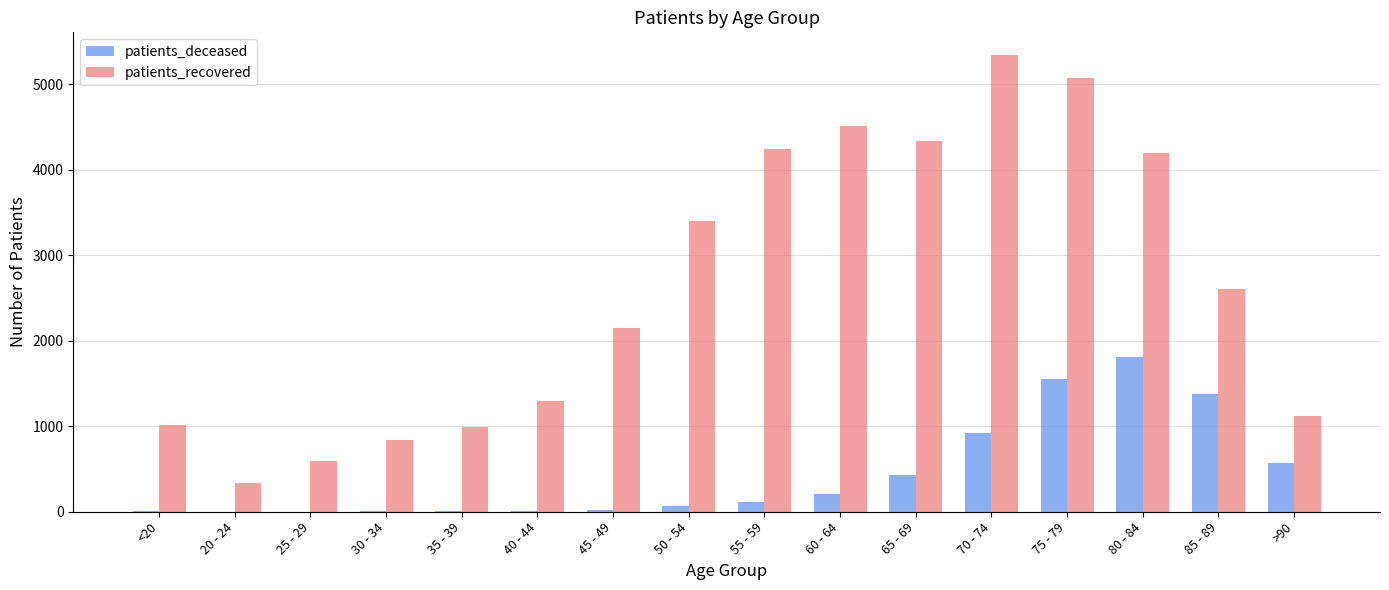

Count the number of categories in the chart.

16